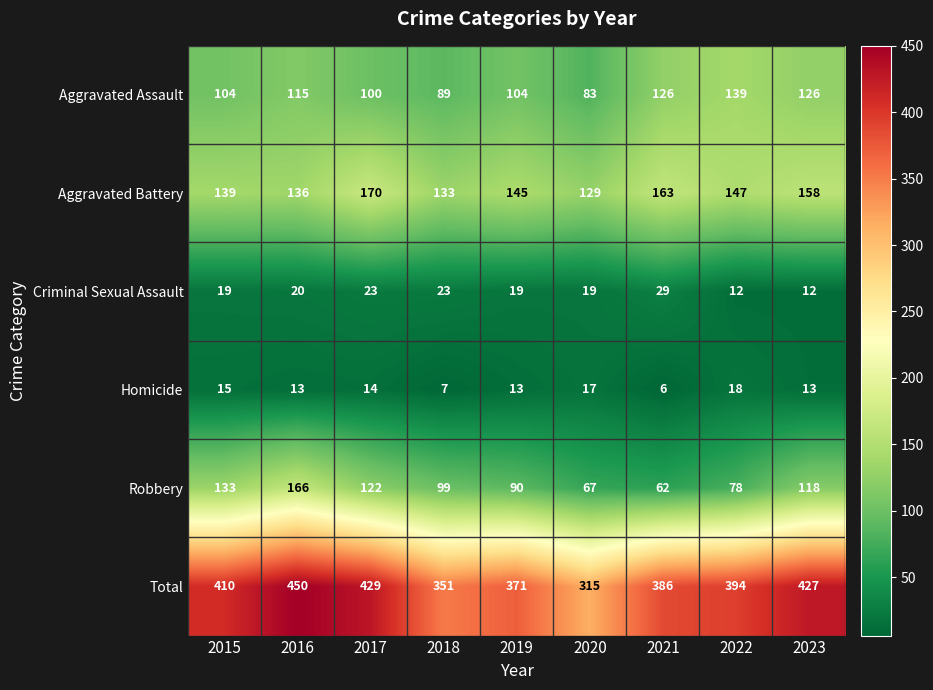

Is it true that Aggravated Assault equals 115 at 2016?

True